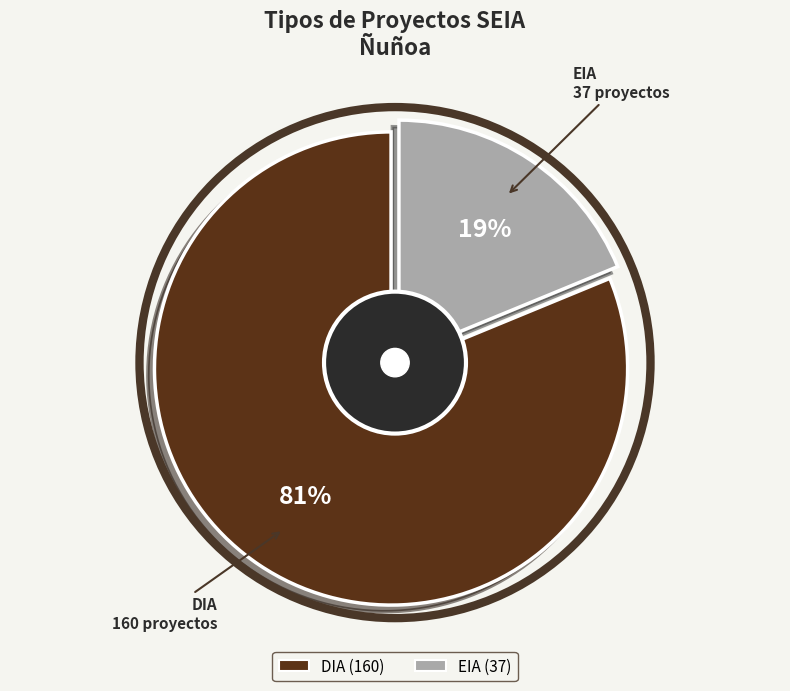

To the nearest percent, what is the difference between the largest and smallest slice percentages?

62%